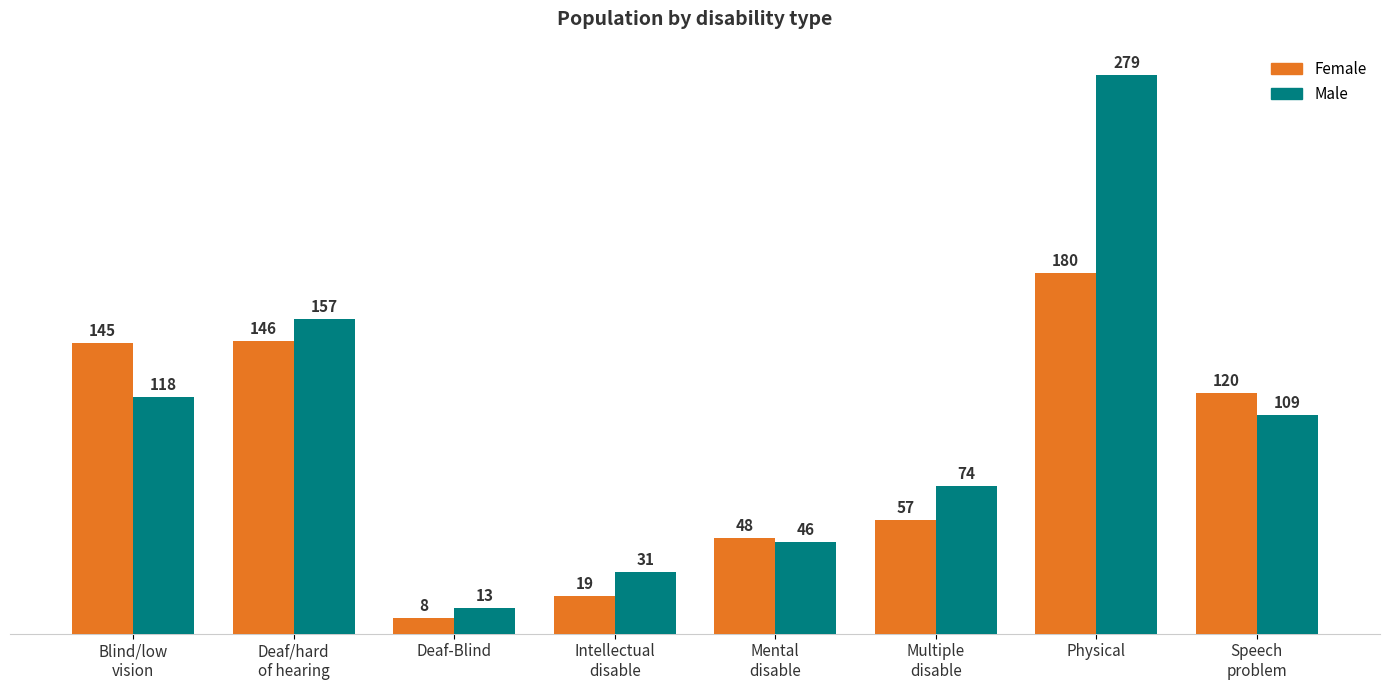

Is it true that Male equals 195 at Speech
problem?

False